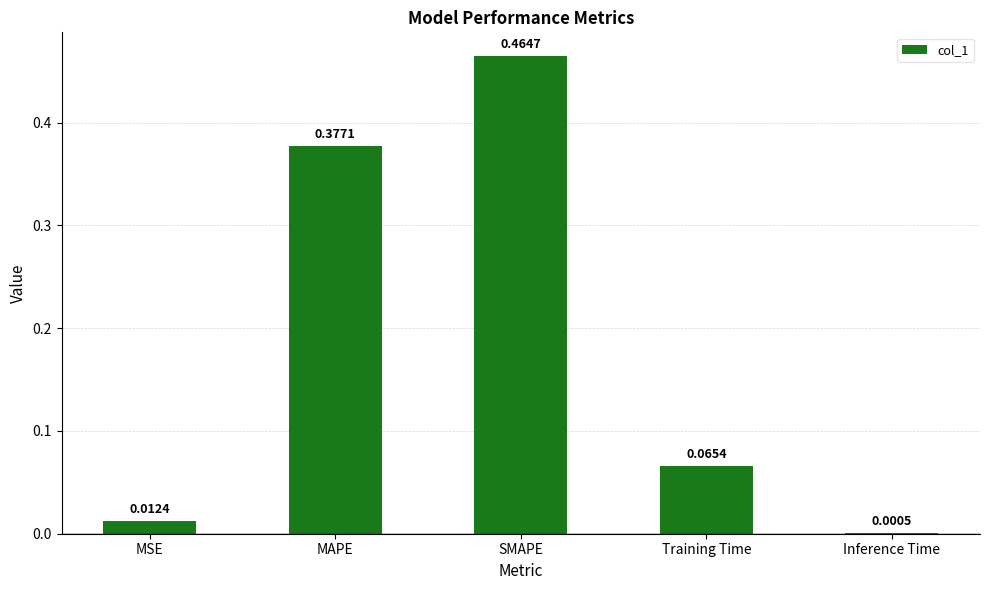

What is the sum of all values?

0.9